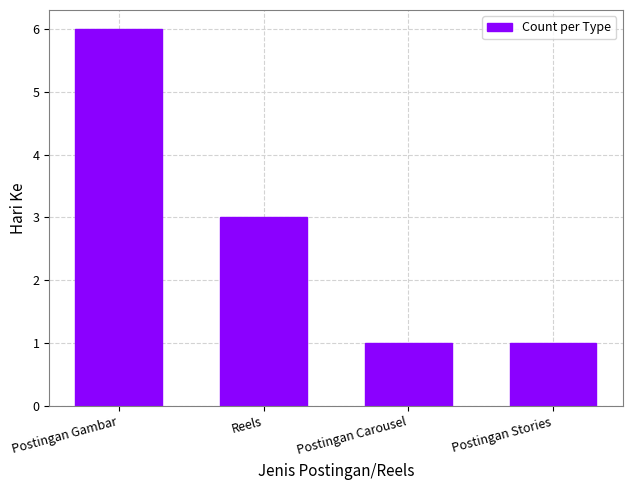

Reading left to right, list all the values displayed in this chart.

Postingan Gambar=6	Reels=3	Postingan Carousel=1	Postingan Stories=1